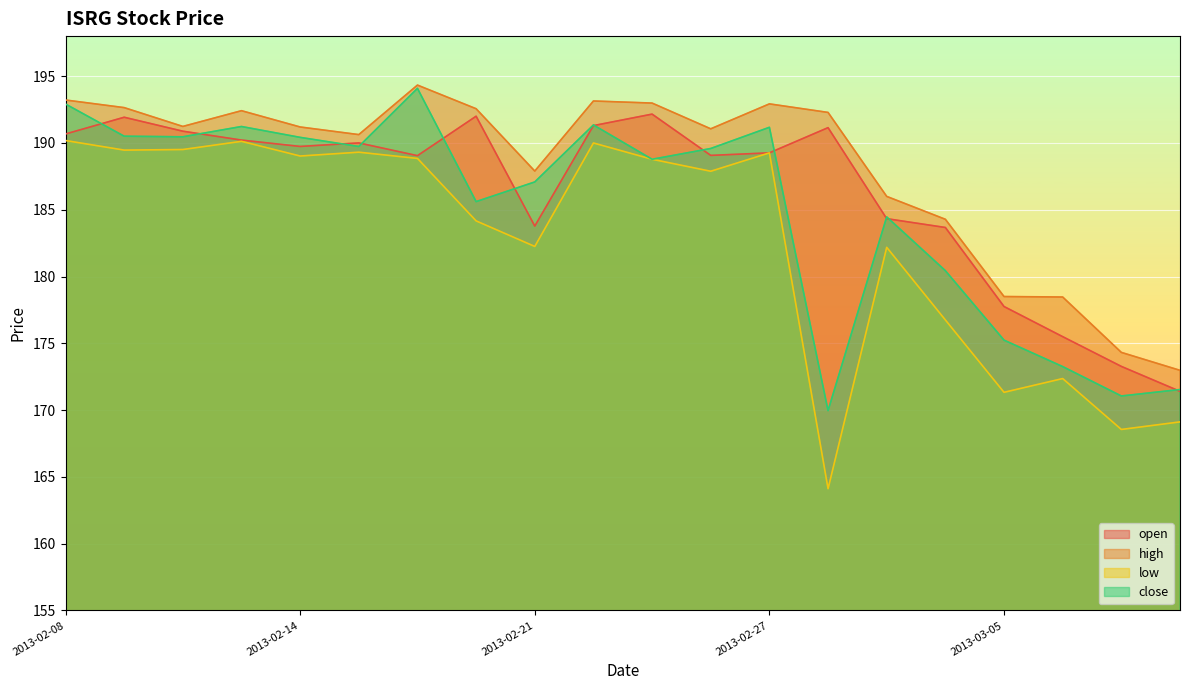

In open, how many points are lower than both neighbors (excluding endpoints)?

4